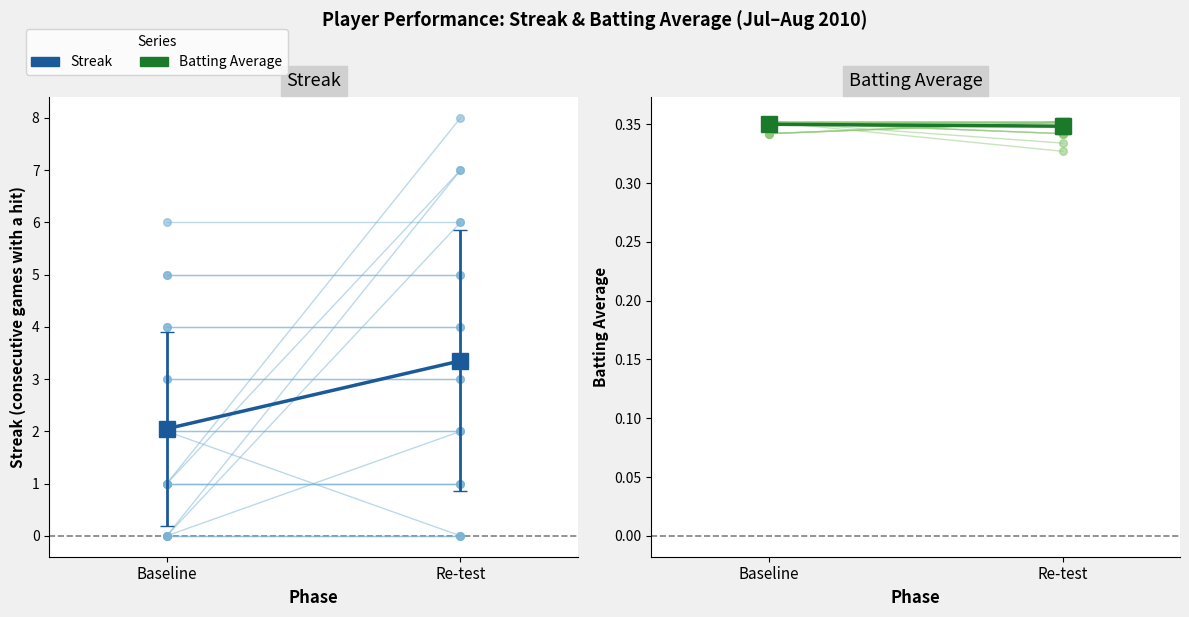

Which series contains the lowest Y value?

Batting Average